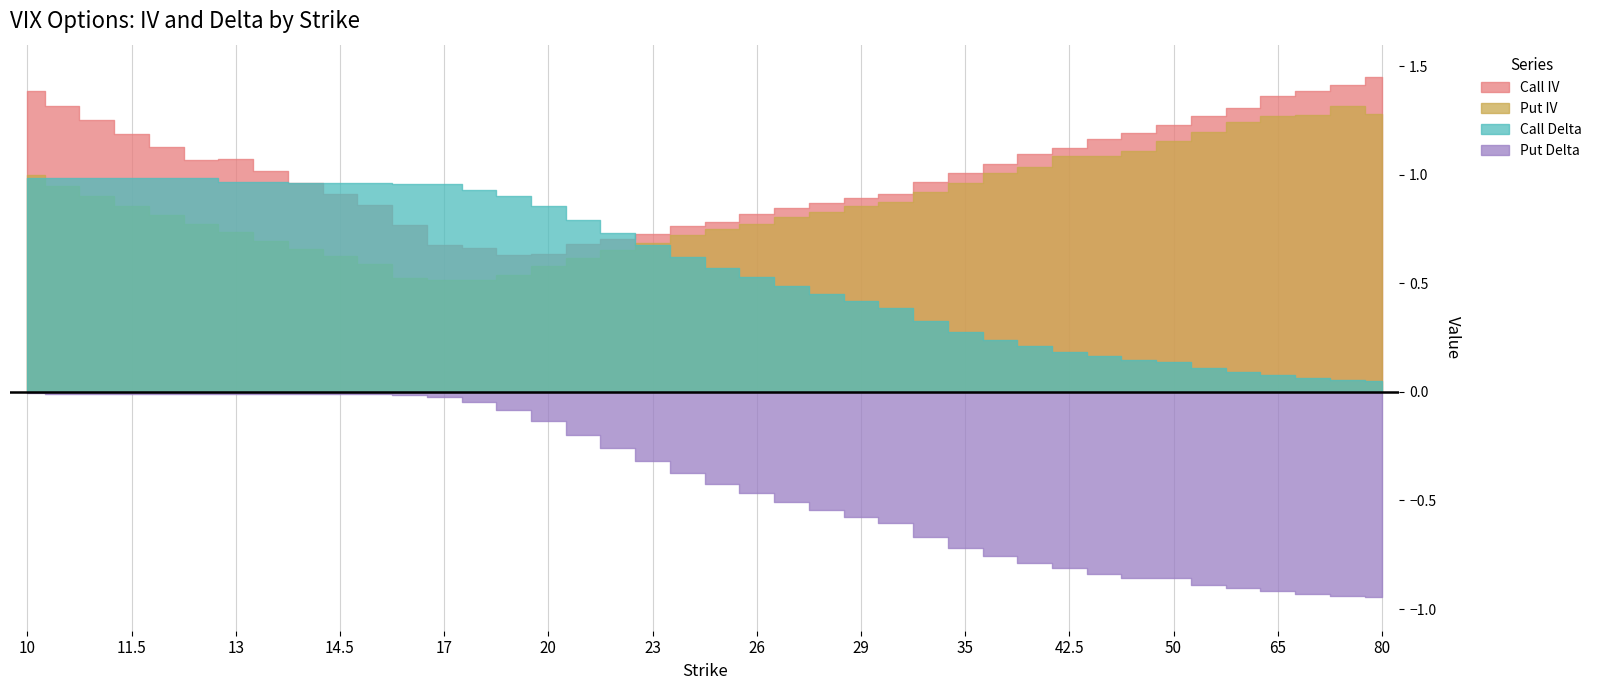

What is the maximum value shown in the chart?

1.5